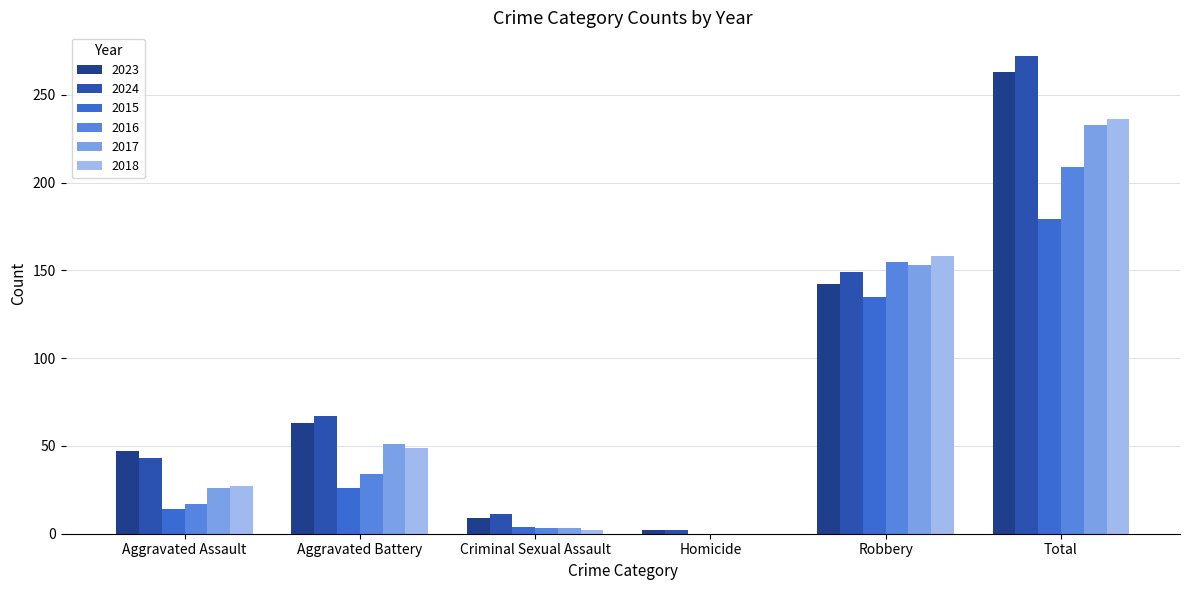

Is the value of 2018 at Aggravated Assault greater than the value of 2017 at Robbery?

No